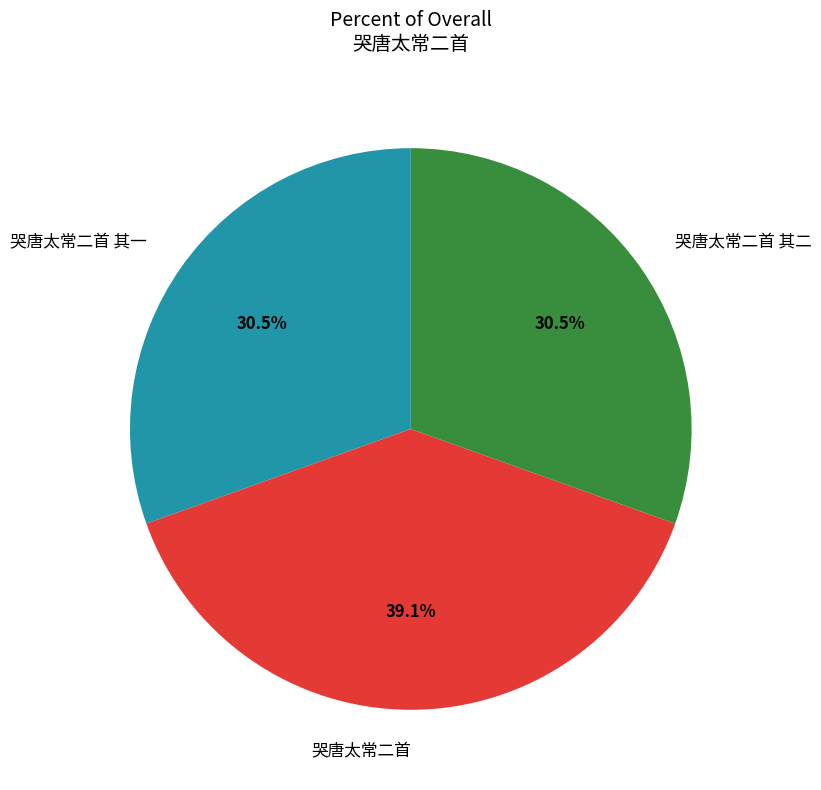

True or false: 哭唐太常二首 其二 accounts for 44% of the total.

False